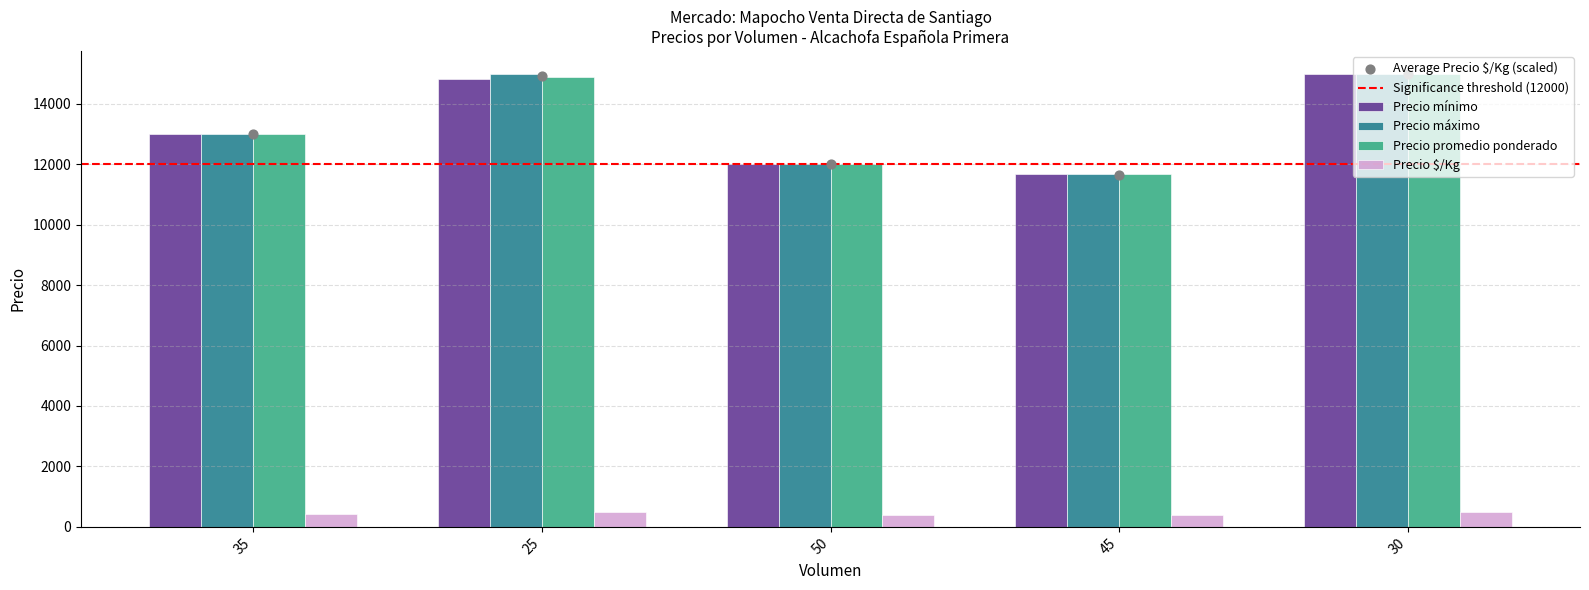

Which series reaches the maximum Y coordinate?

Precio mínimo